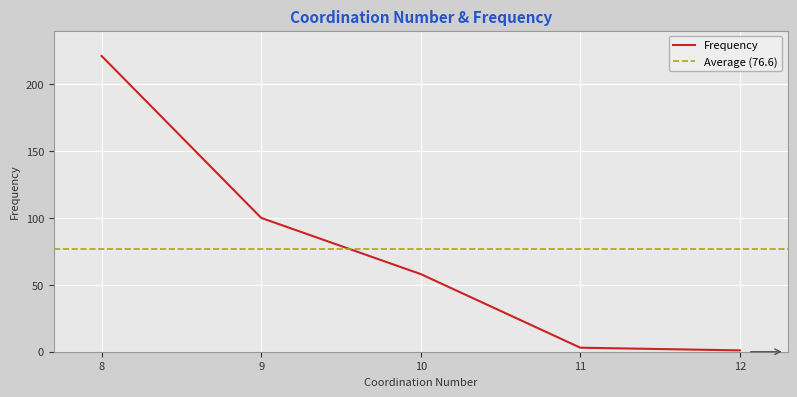

True or false: the data shows 20 at 10.

False